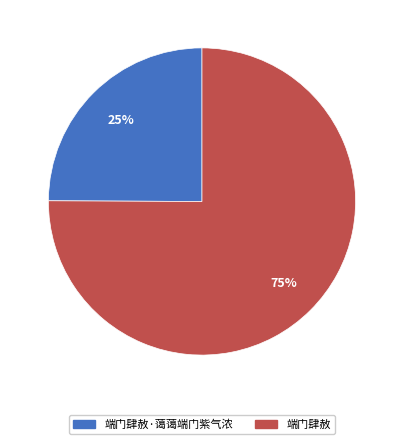

Is there any slice that represents more than half of the pie?

Yes